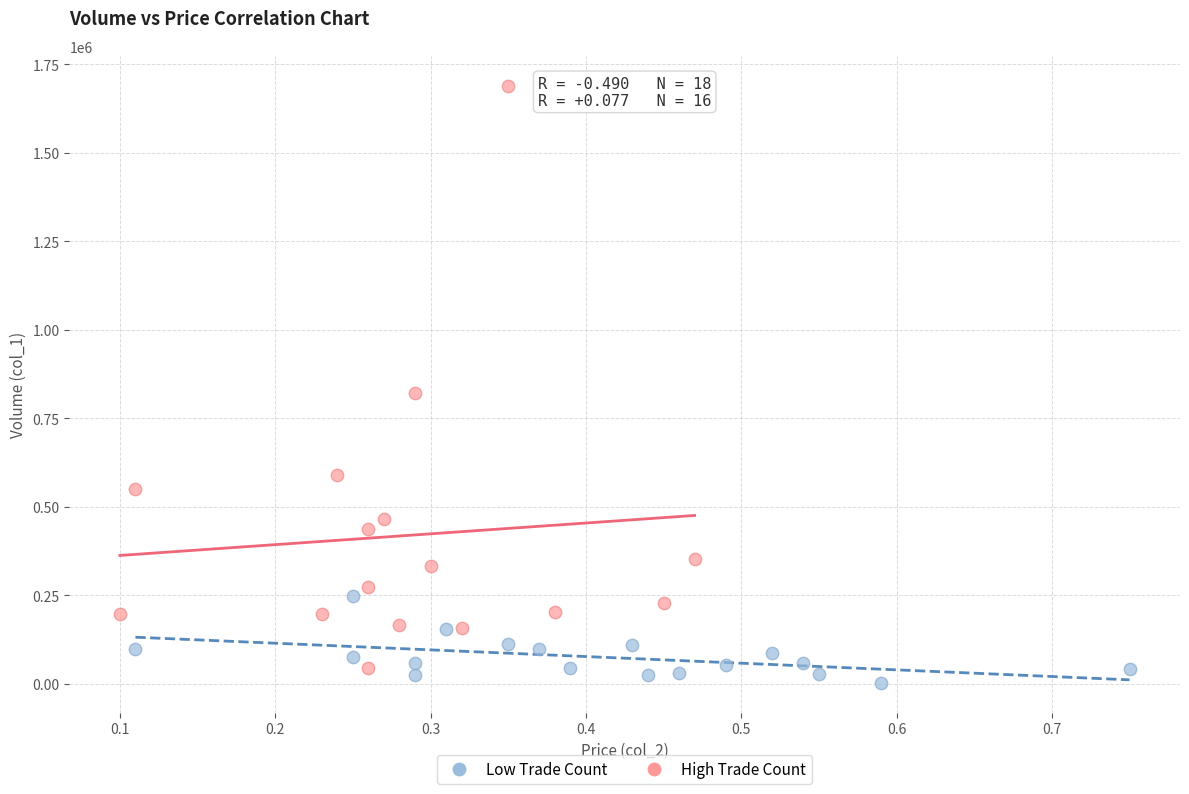

Which series reaches the minimum Y coordinate?

Low Trade Count